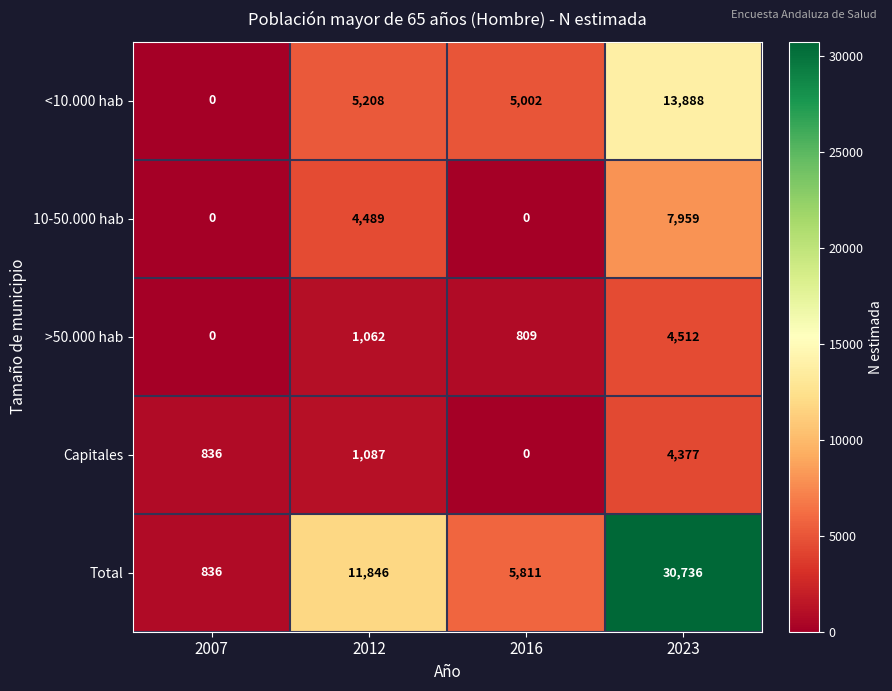

Is it true that 10-50.000 hab equals 13697 at 2023?

False